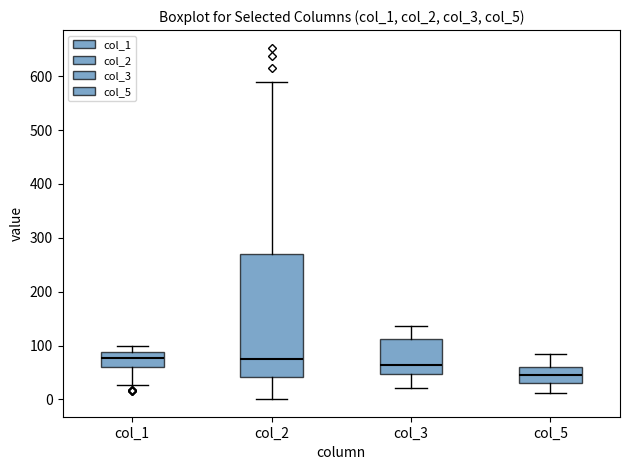

Reading left to right, read every box against the y-axis: the position of its median line, the range the box covers, and the ends of its whiskers. The values are not printed on the chart, so give them approximately, as read against the axis.

col_1: median 80, box 60 to 90, whiskers 30 to 100
col_2: median 80, box 40 to 270, whiskers 0 to 590
col_3: median 60, box 50 to 110, whiskers 20 to 140
col_5: median 50, box 30 to 60, whiskers 10 to 80